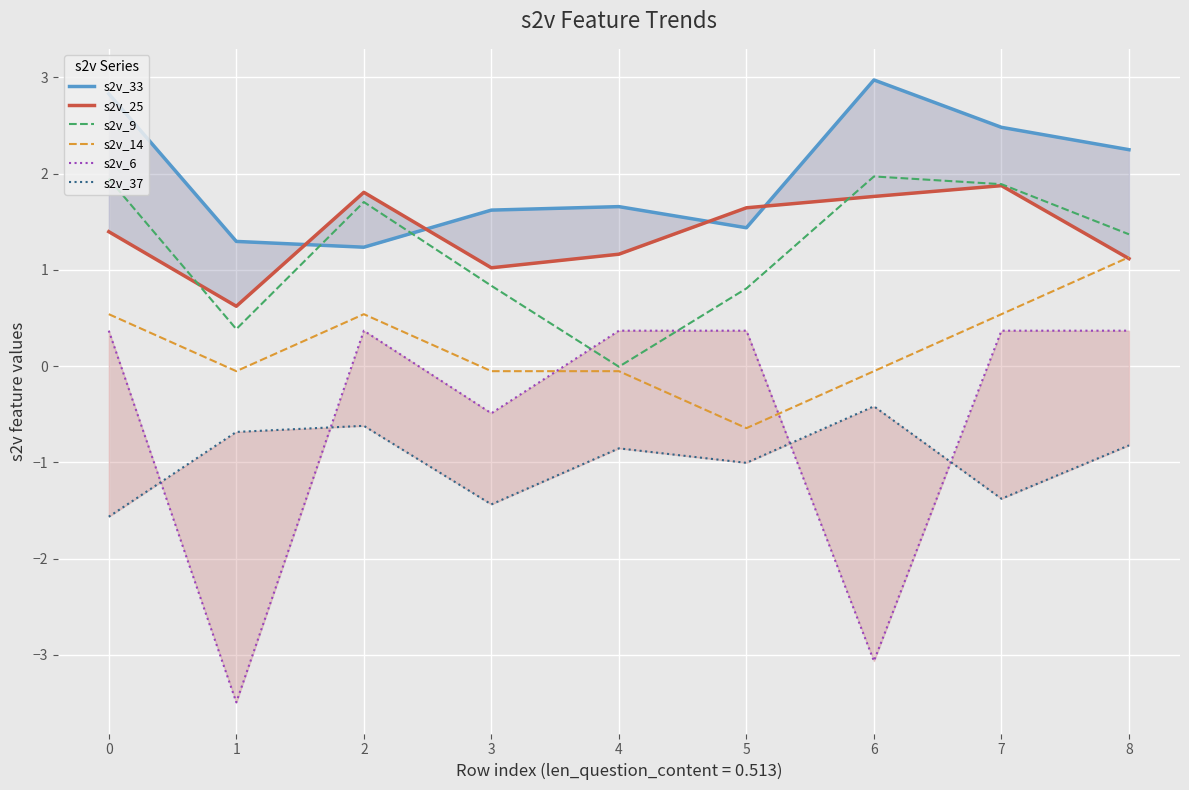

The s2v_14 series shows -0.1 at 4. True or false?

True